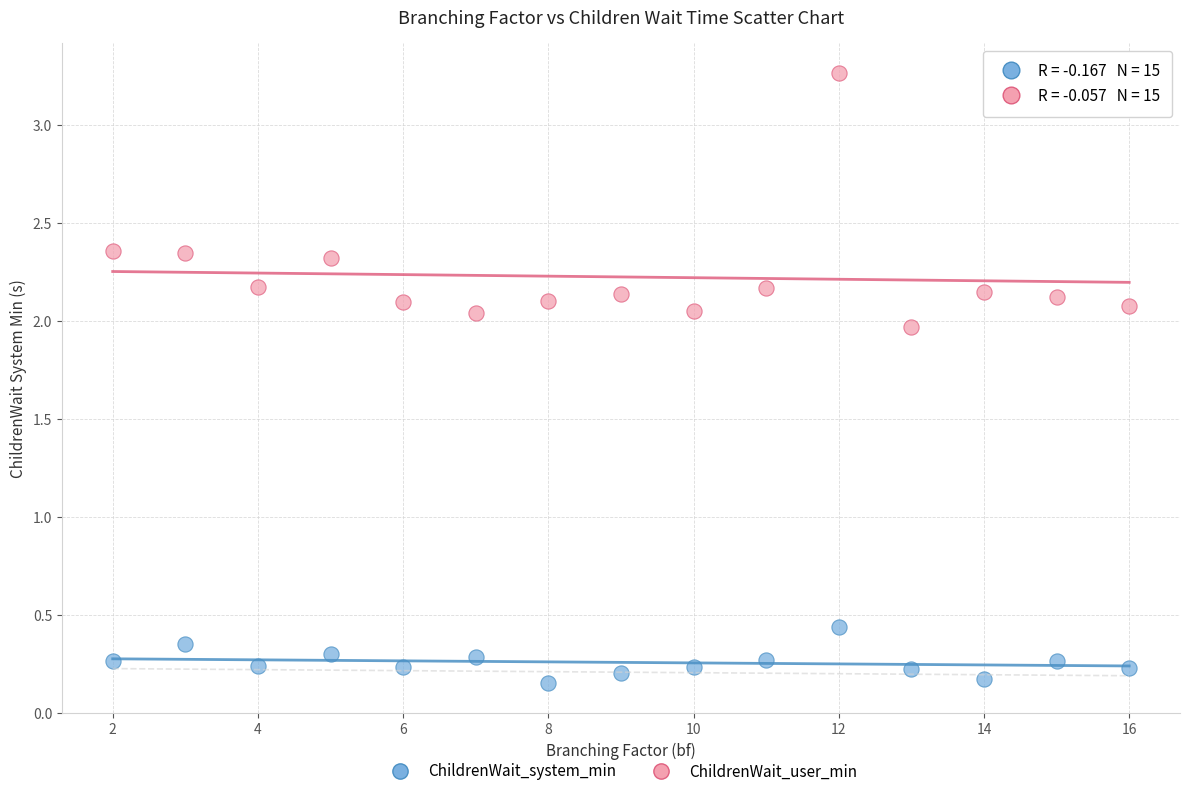

Which series reaches the minimum Y coordinate?

ChildrenWait_system_min